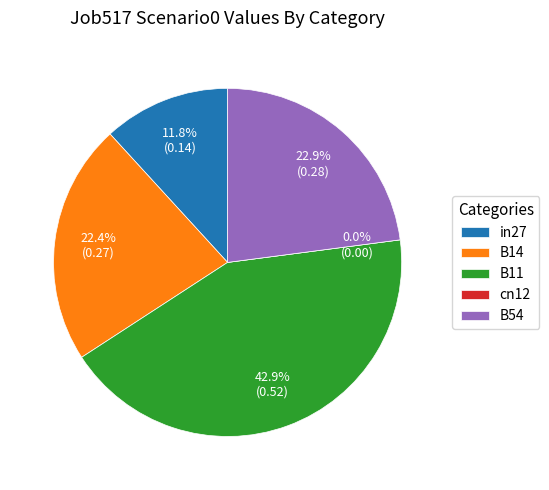

Which slice is the largest?

B11